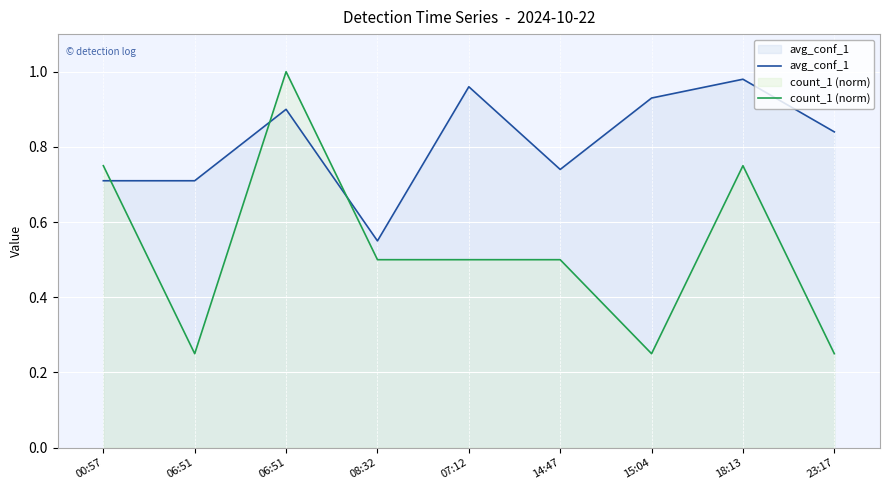

Reading left to right, what are all the values shown in this chart?

avg_conf_1: 0.7	0.7	0.9	0.6	1.0	0.7	0.9	1.0	0.8
count_1 (norm): 0.8	0.2	1.0	0.5	0.5	0.5	0.2	0.8	0.2